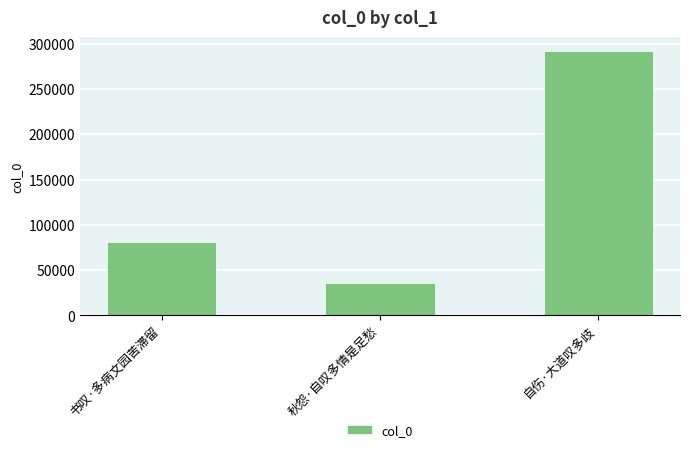

How many bars are there in total?

3